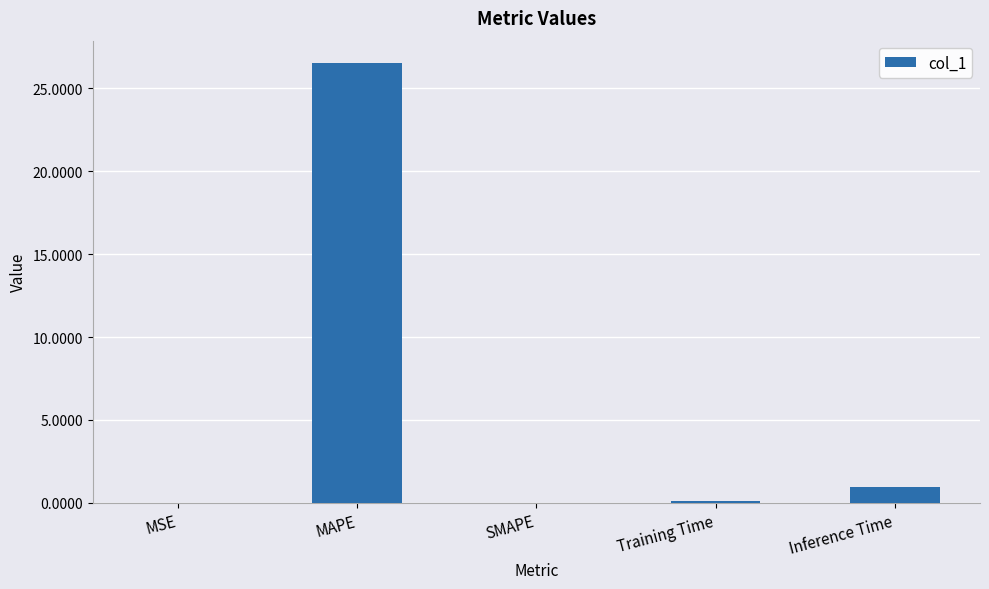

Is it true that the value at MAPE is 9.3?

False